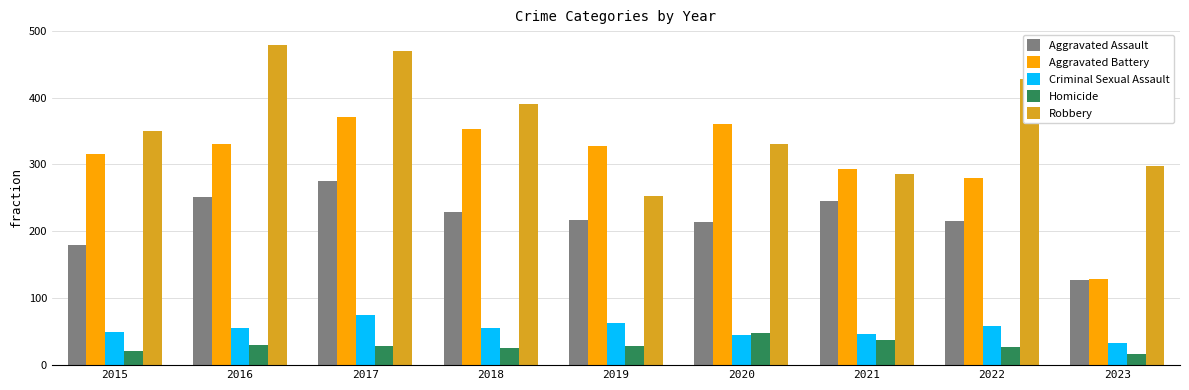

Which series has the largest total across all categories?

Robbery